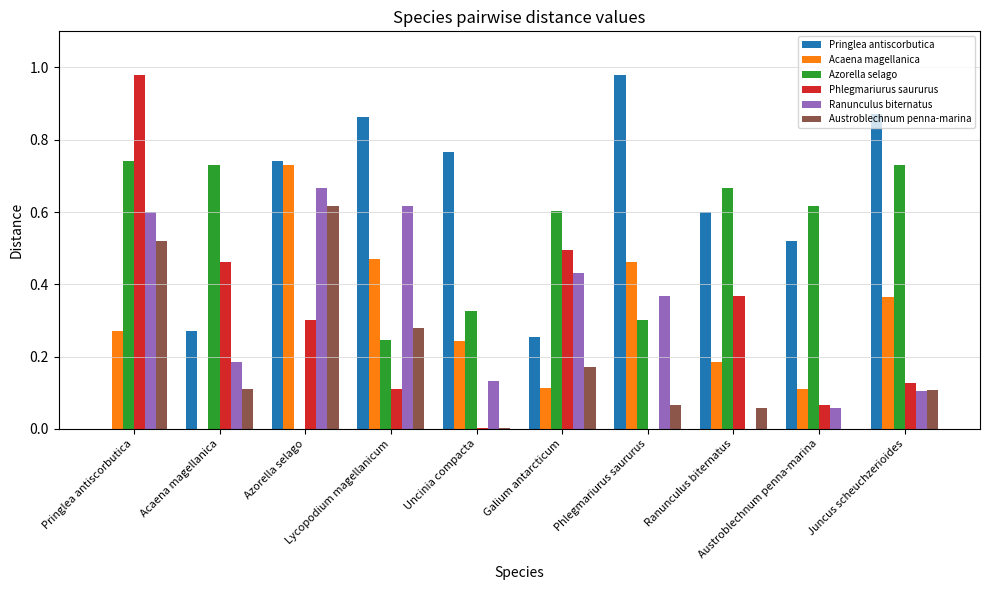

At which category is the sum across all series the highest?

Pringlea antiscorbutica